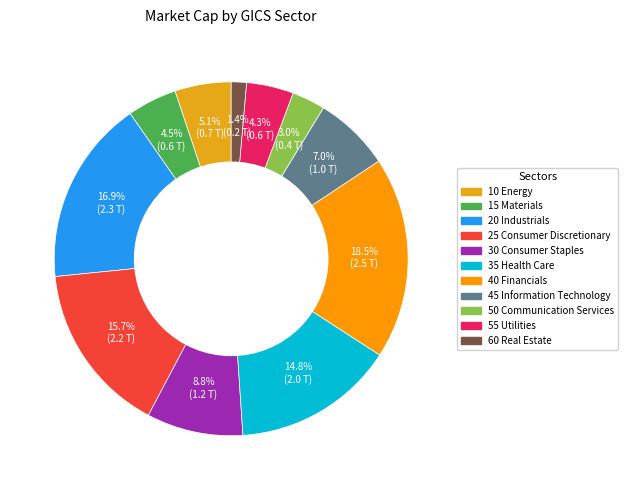

What percentage is the 10 Energy slice, to the nearest percent?

5%